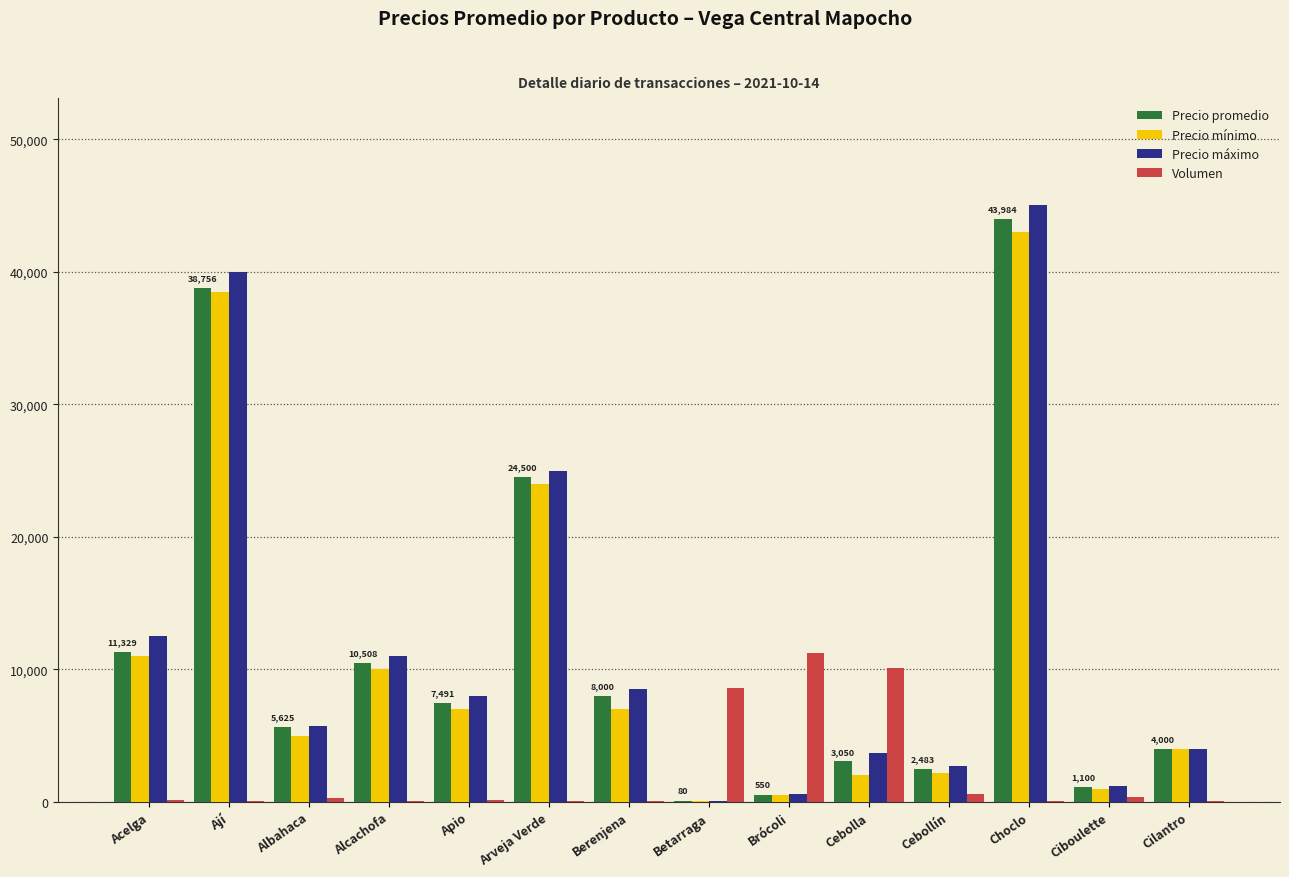

How many groups of bars are there?

14